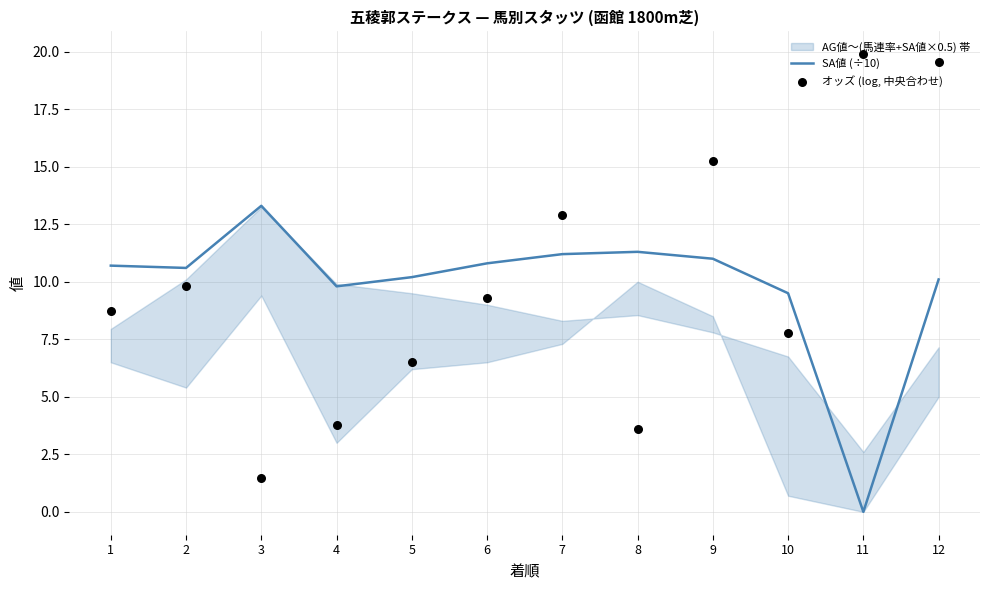

Is the value of オッズ (log, 中央合わせ) at 11 greater than the value of SA値 (÷10) at 11?

Yes